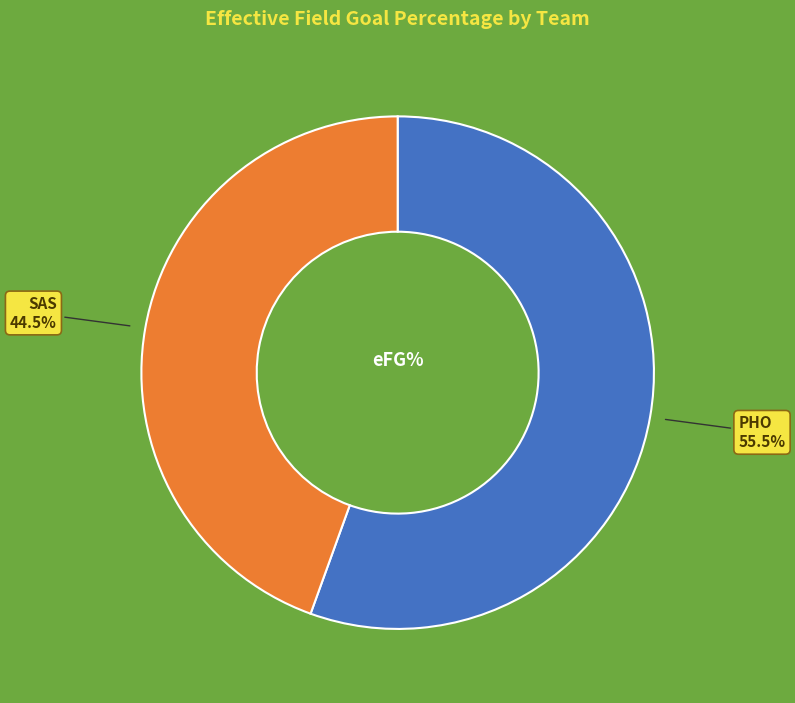

Does any single category account for the majority?

Yes